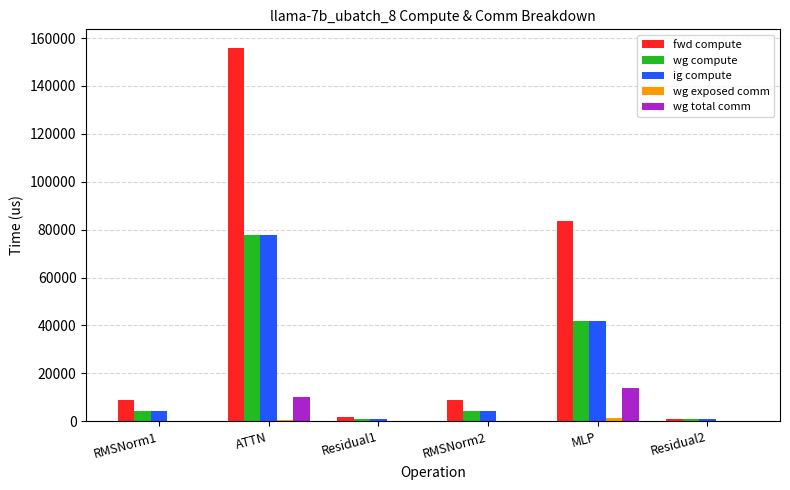

Which series has the largest range (max minus min)?

fwd compute